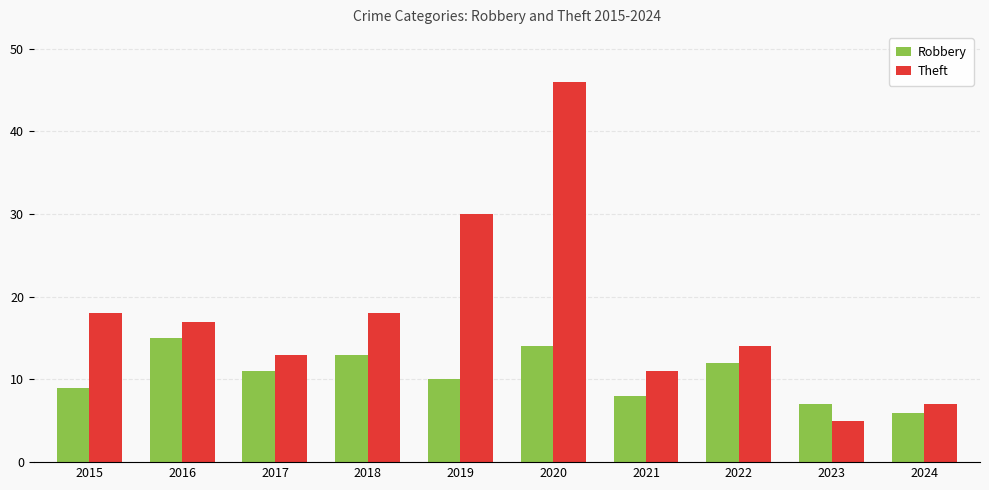

What is the average value of the Theft series?

18